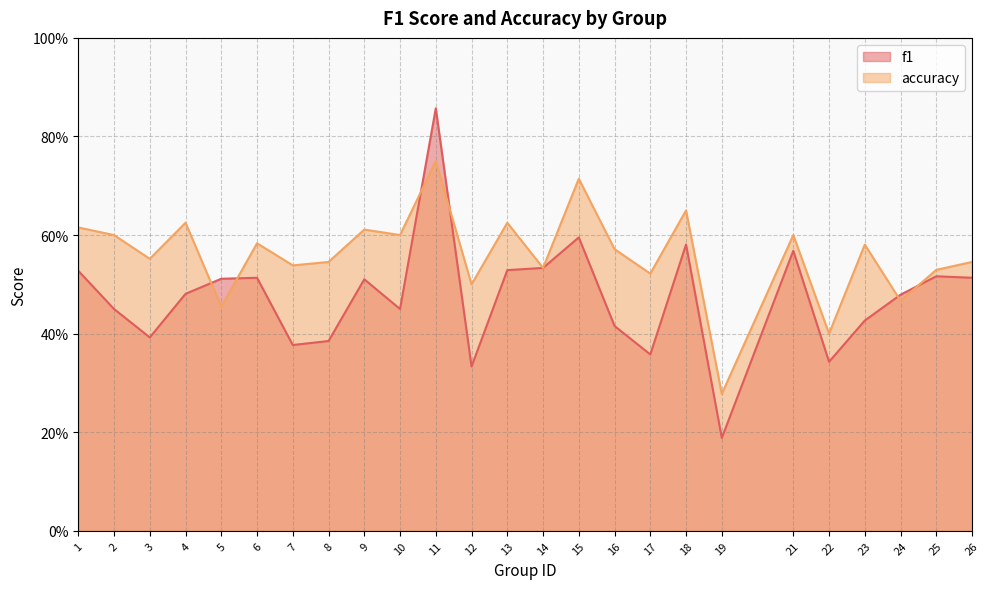

Between 9 and 25, which is larger?

25